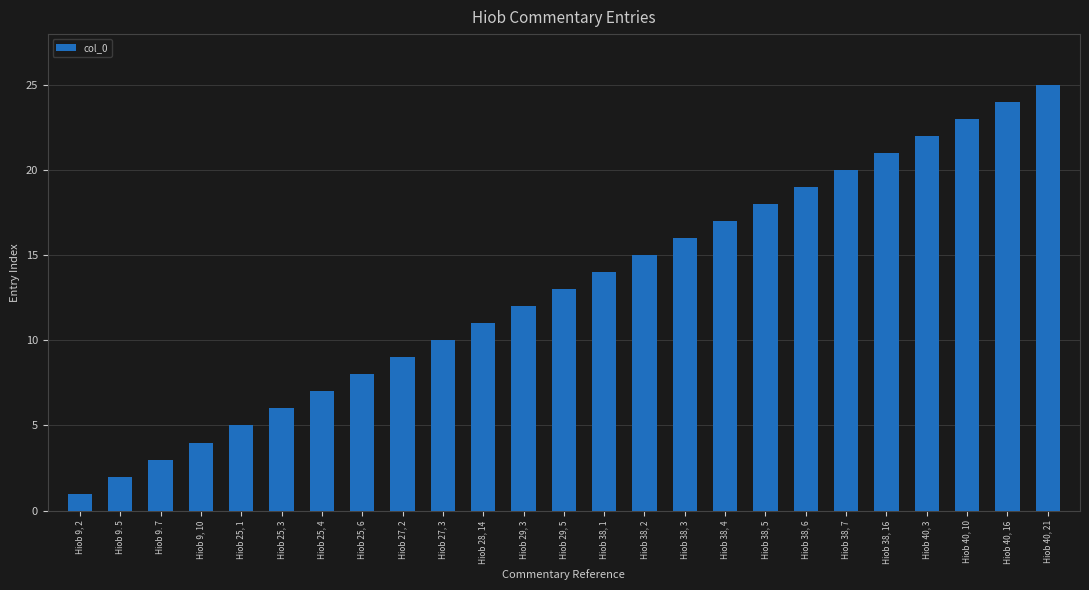

The chart shows a value of 0 at Hiob 9, 2. True or false?

False